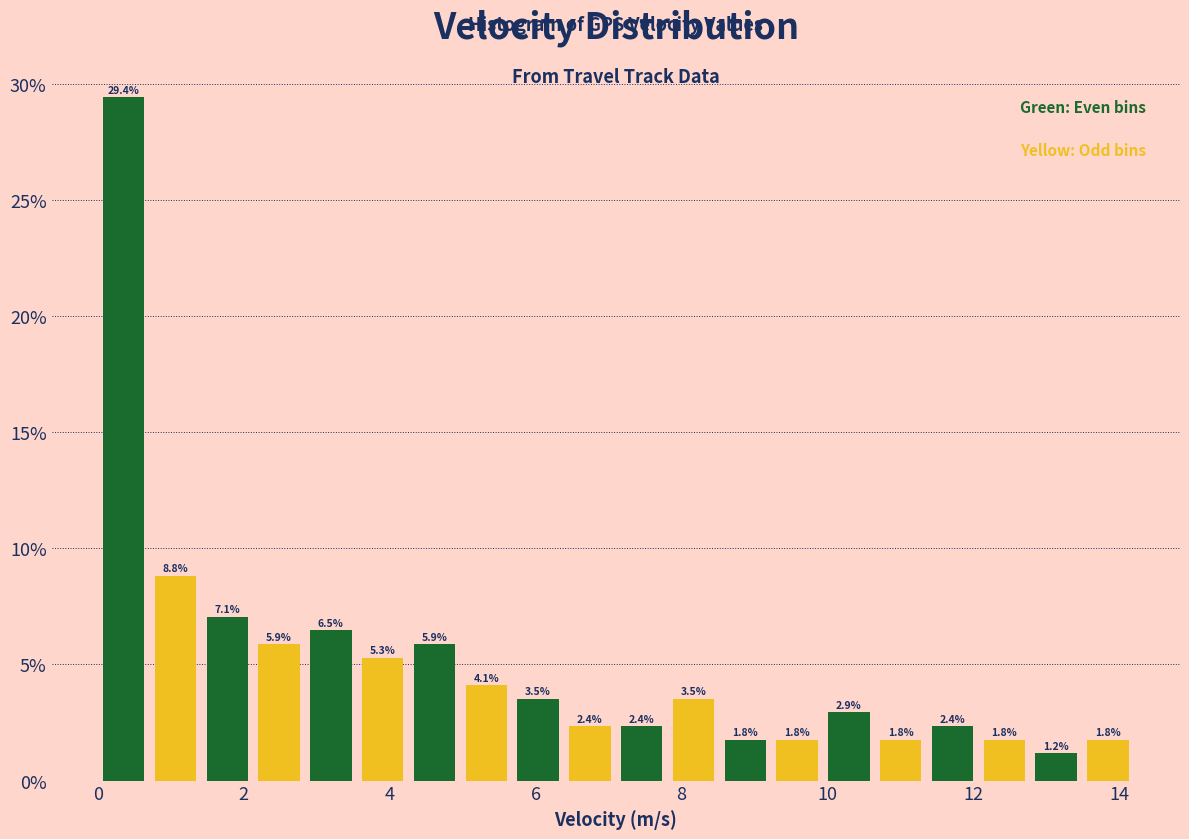

Around what value on the x-axis is the tallest bar? Give the approximate position of its centre, as read against the axis.

0.4